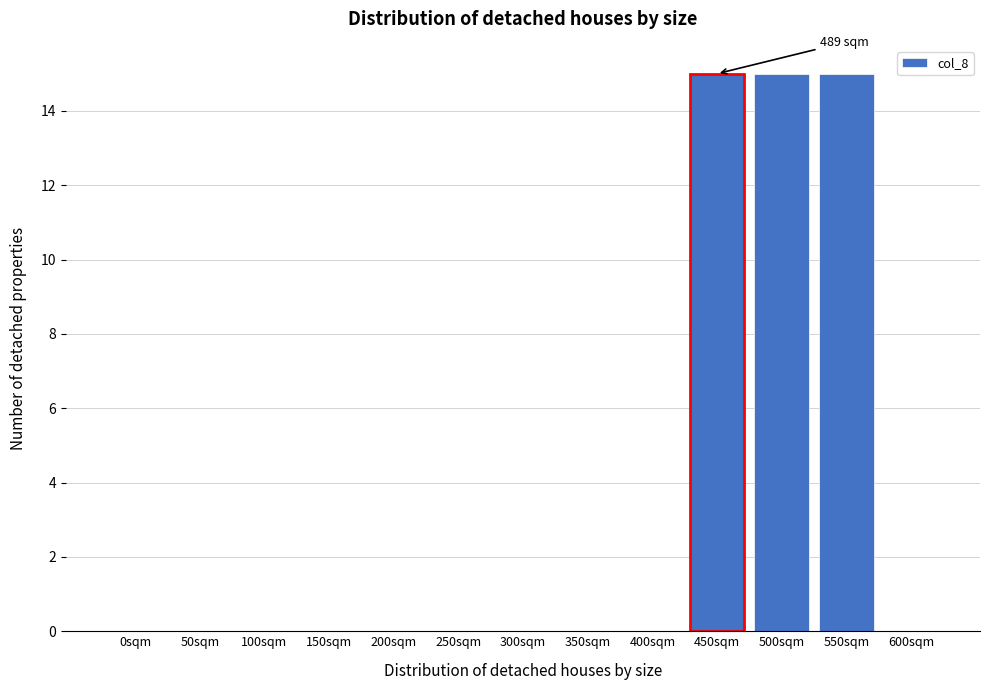

Reading left to right, list all the values displayed in this chart.

0sqm=0	50sqm=0	100sqm=0	150sqm=0	200sqm=0	250sqm=0	300sqm=0	350sqm=0	400sqm=0	450sqm=15	500sqm=15	550sqm=15	600sqm=0